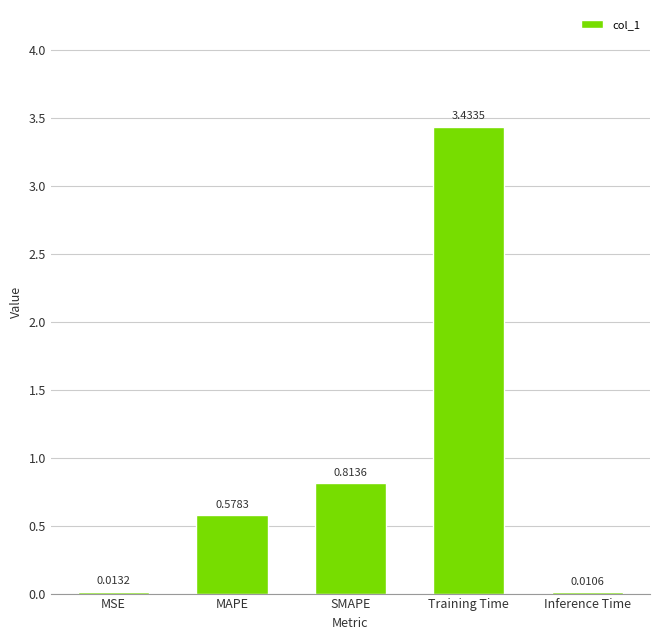

What is the change in value from SMAPE to Training Time?

+2.6